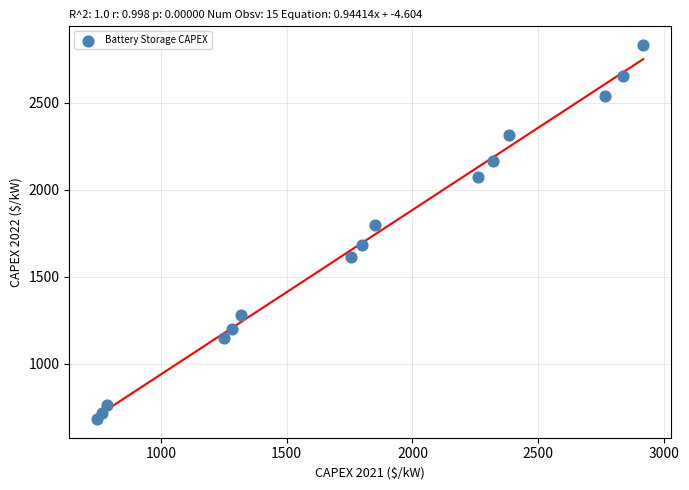

What Y value in the scatter plot is closest to 1756?

1795.8